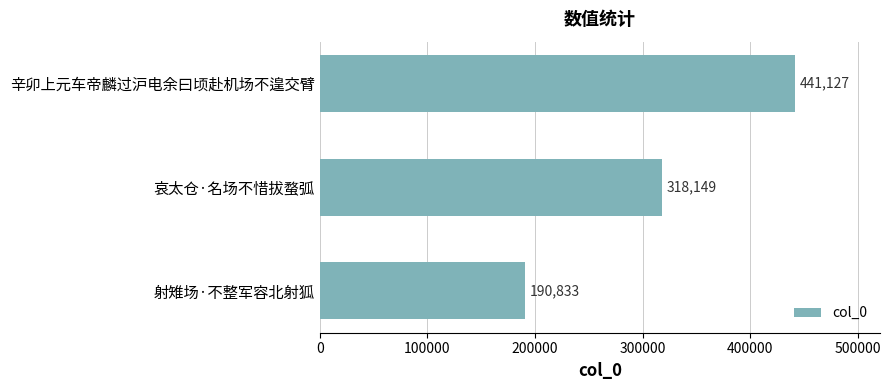

Reading top to bottom, list all the values displayed in this chart.

辛卯上元车帝麟过沪电余曰顷赴机场不遑交臂=441127	哀太仓·名场不惜拔蝥弧=318149	射雉场·不整军容北射狐=190833